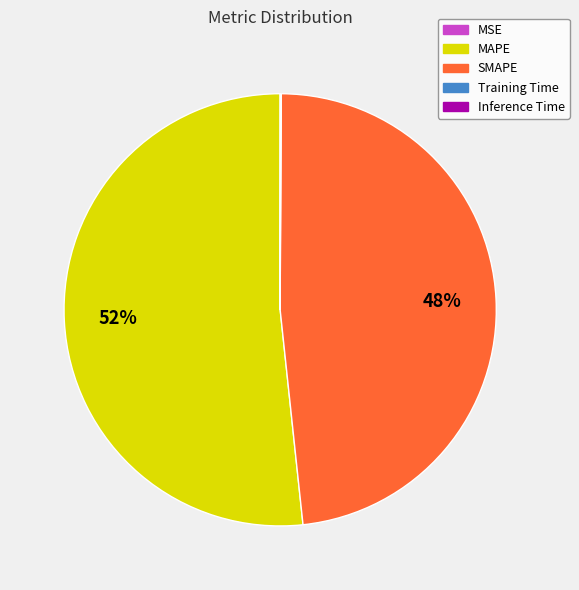

Which slice is the largest?

MAPE